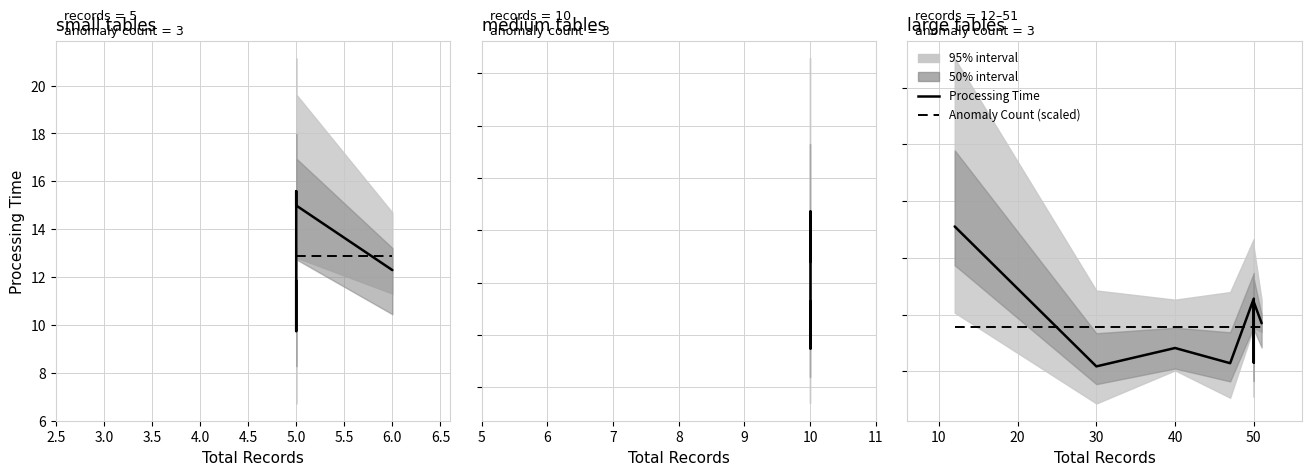

Which series ends up on top after the final intersection of Anomaly Count (scaled) and Processing Time?

Processing Time